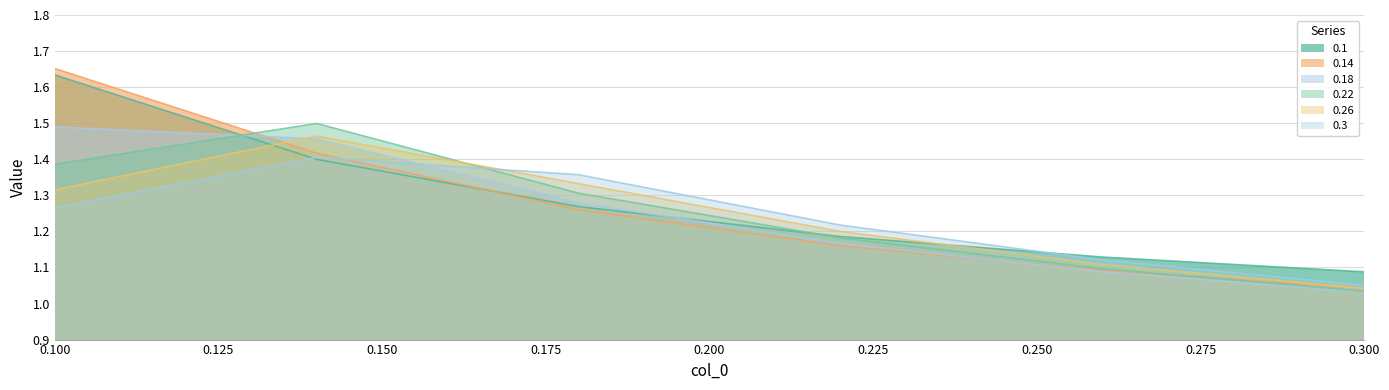

What is the difference between the 0.1 values at 0.1 and 0.22?

0.4